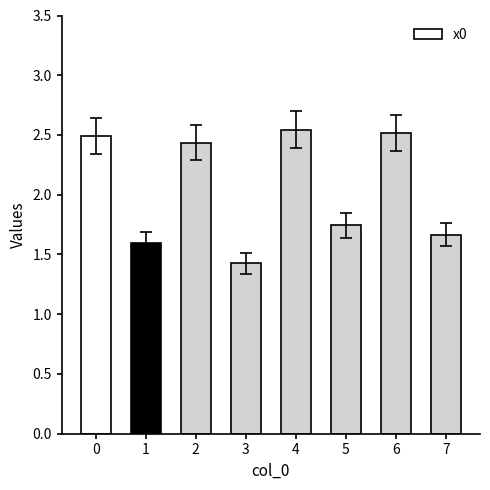

What is the average value?

2.1